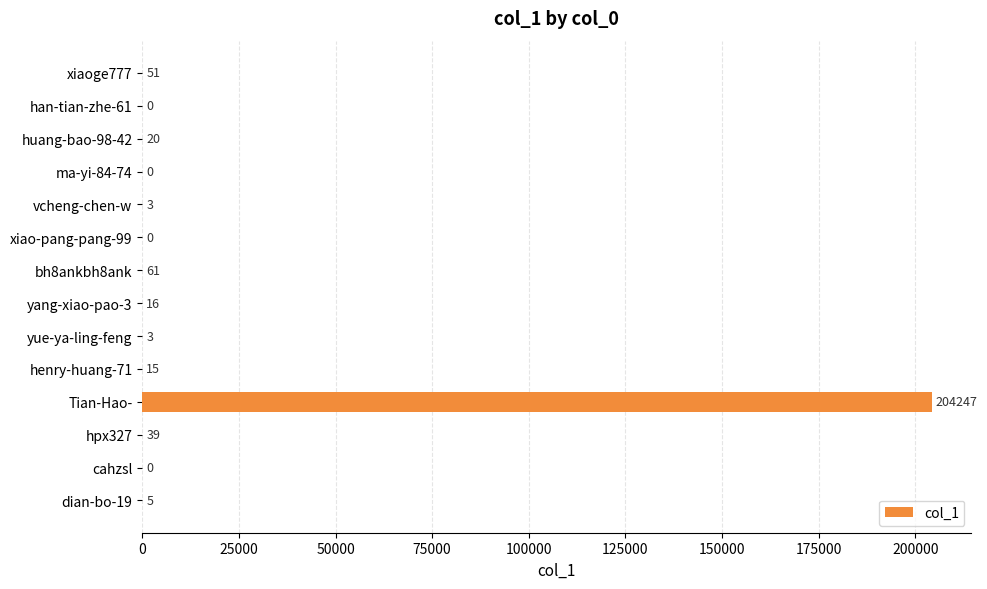

What is the approximate value at bh8ankbh8ank?

61